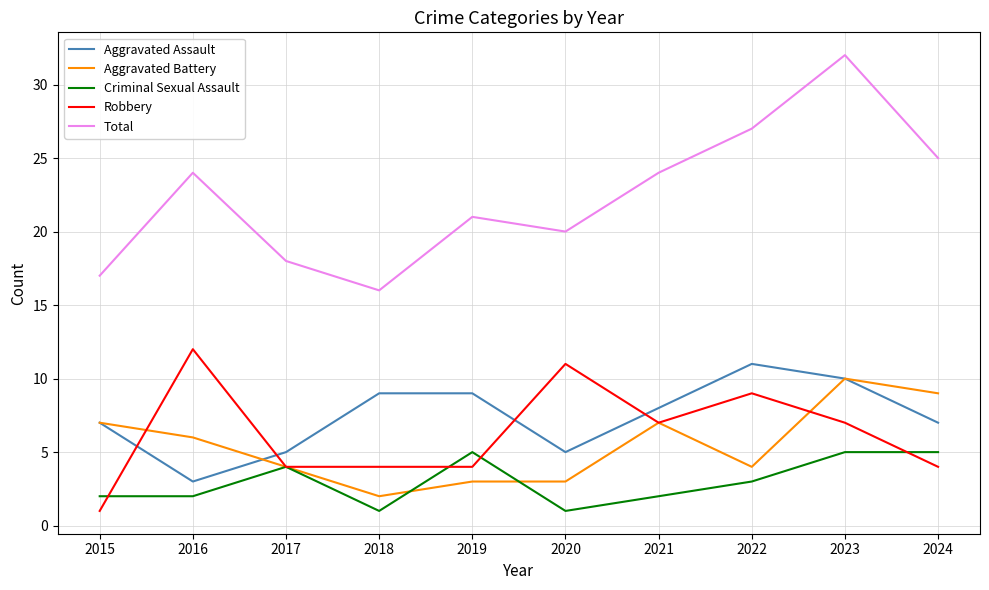

True or false: Total and Robbery intersect in this chart.

False